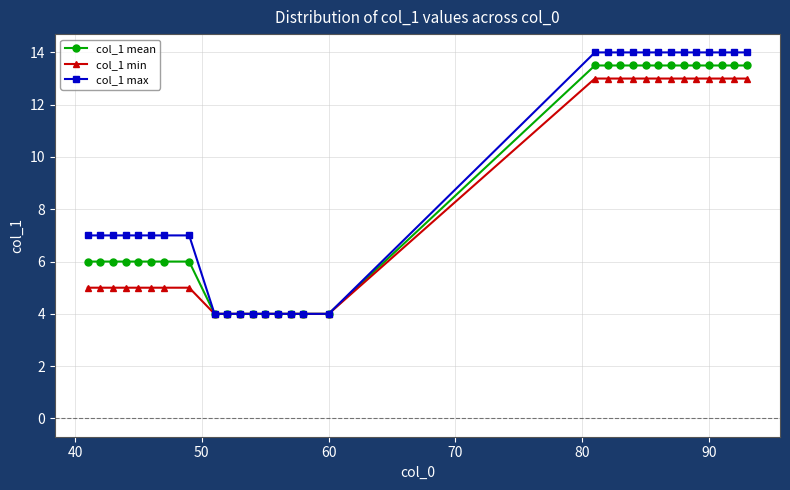

Which series has the largest range (max minus min)?

col_1 max